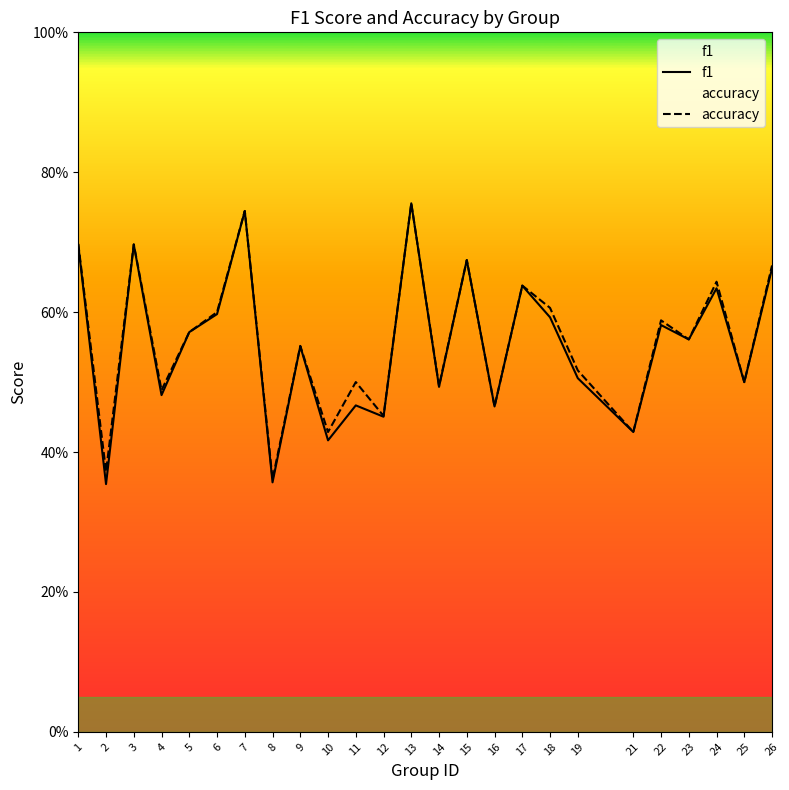

Which label corresponds to the largest value in the chart?

13